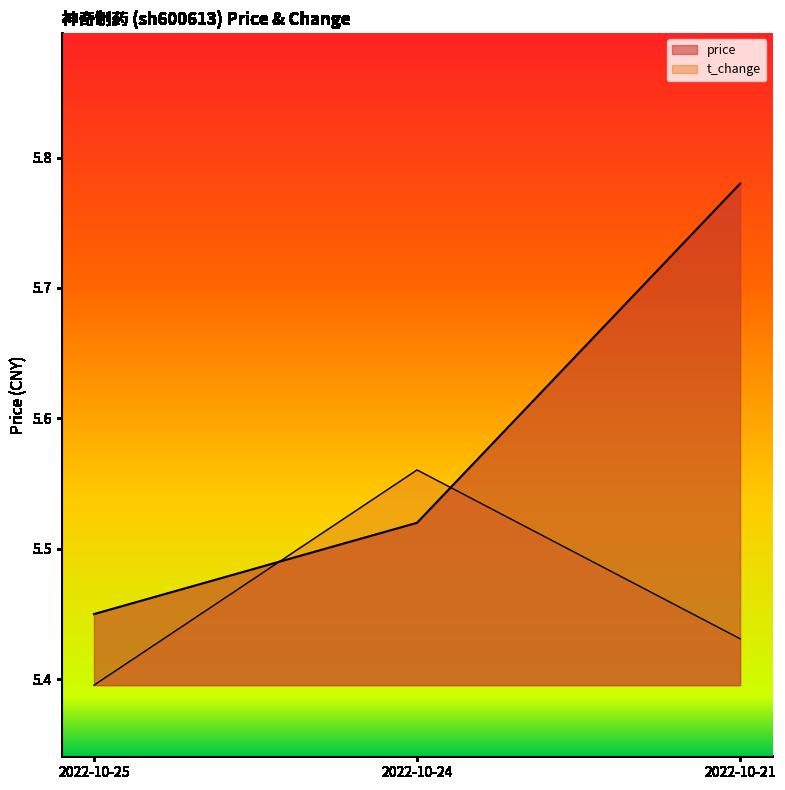

What is the difference between the t_change values at 2022-10-24 and 2022-10-25?

0.2